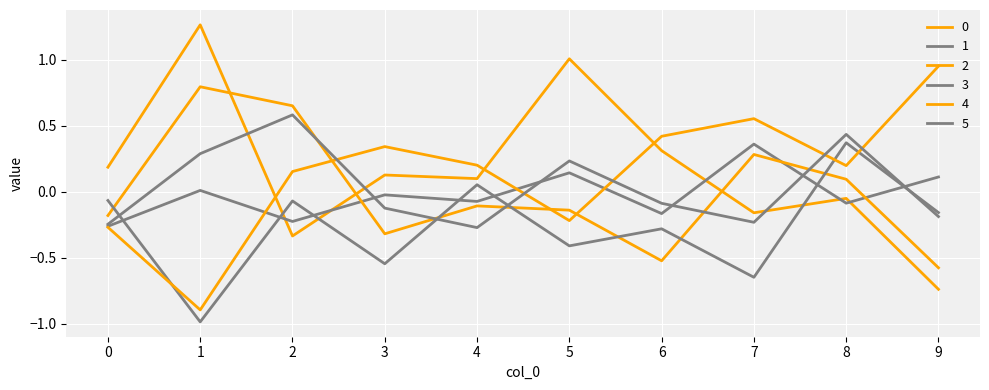

How many lines are shown in the chart?

6